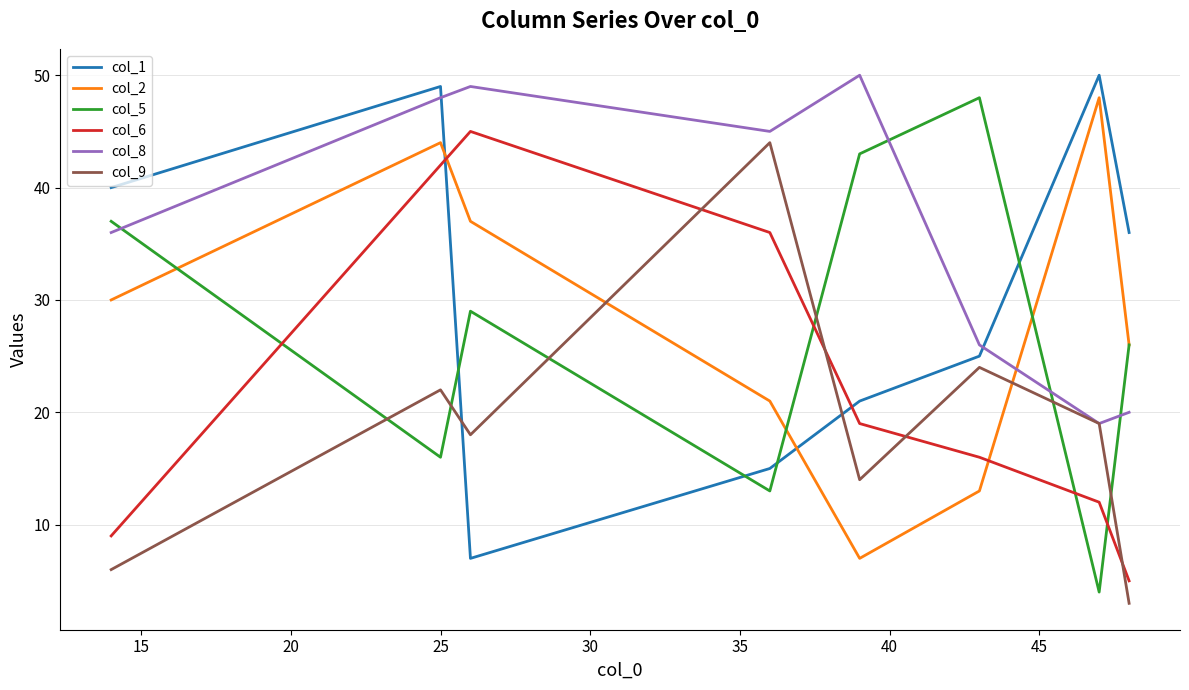

What is the maximum value shown in the chart?

50